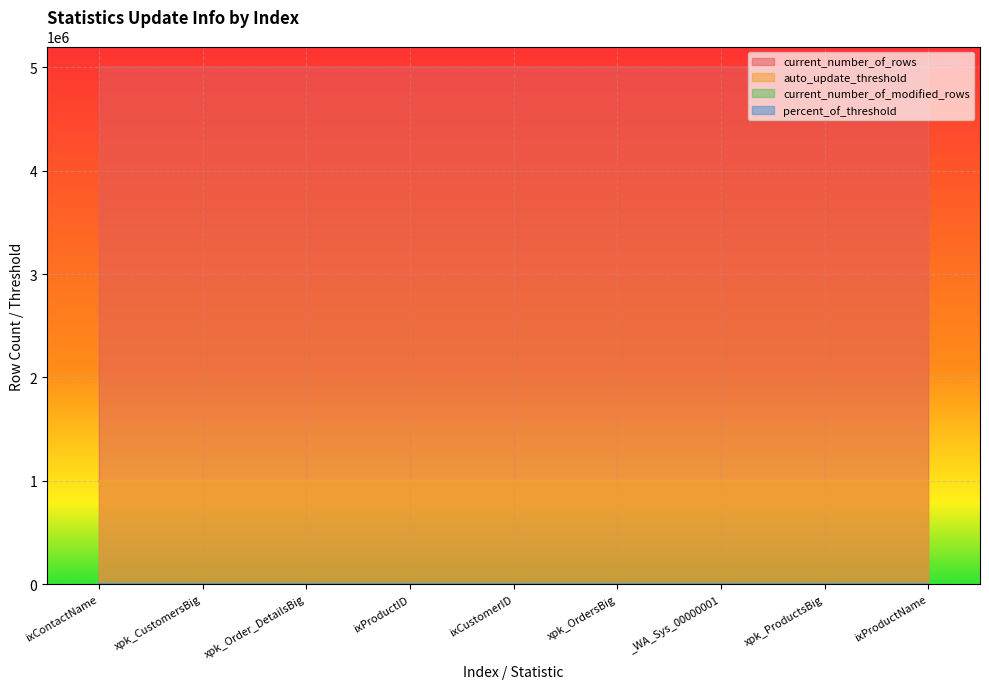

True or false: current_number_of_rows and current_number_of_modified_rows cross at least once.

False